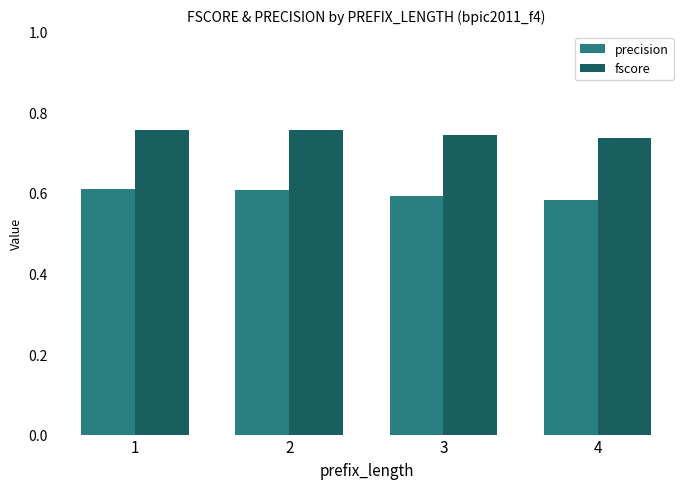

At 2, list the series in order from largest to smallest.

fscore, precision